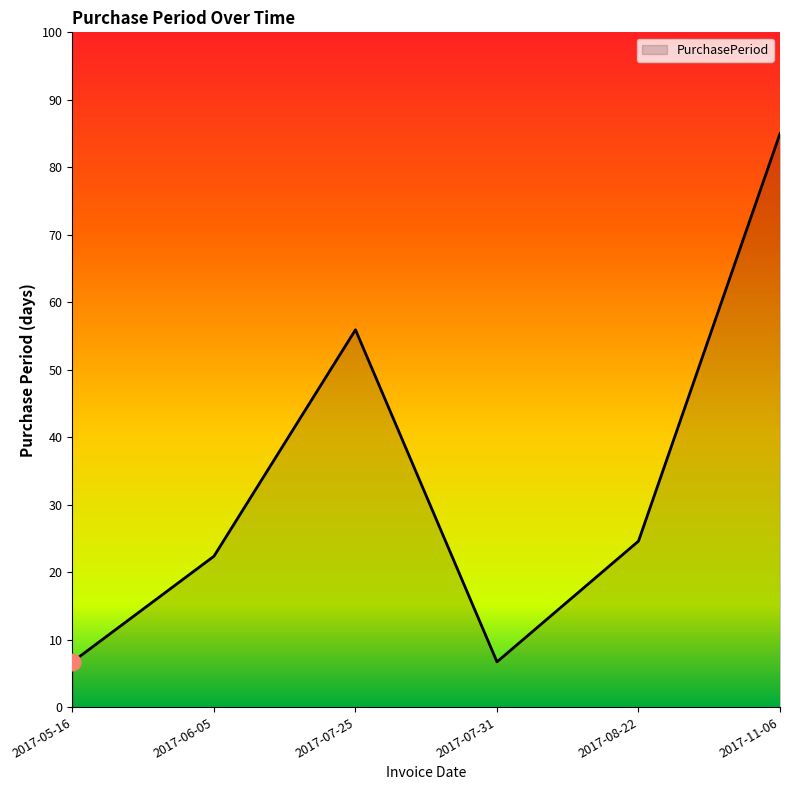

The value at 2017-07-25 is 55.9. True or false?

True